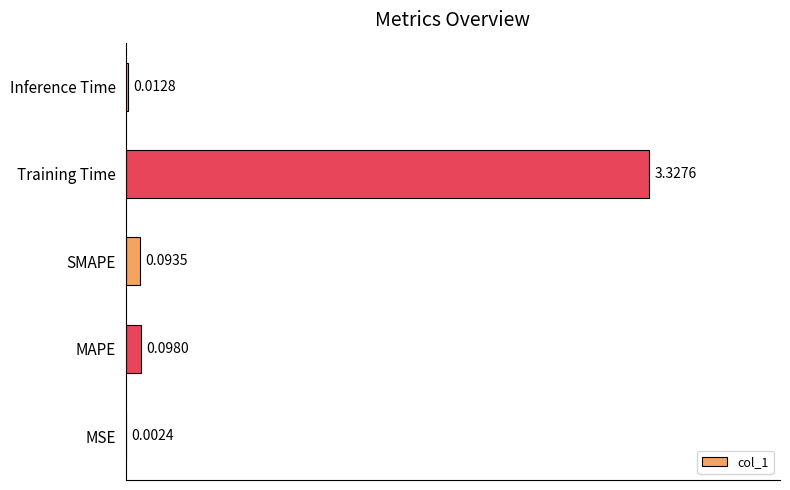

At which label is the value closest to 1?

MAPE